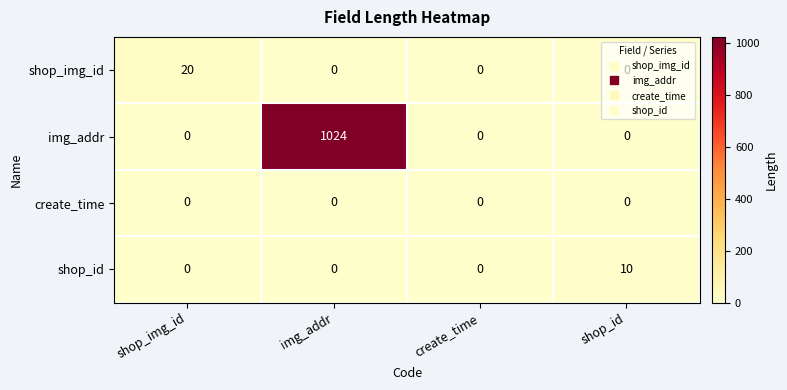

What is the total value across all series at img_addr?

1024